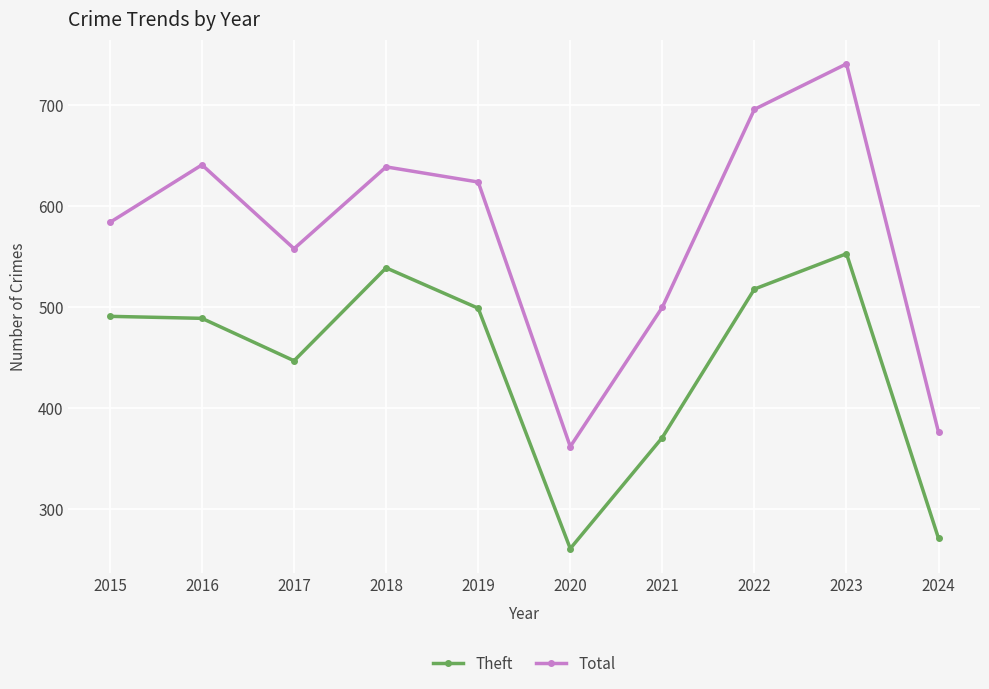

At which category does the chart reach its peak across all series?

2023